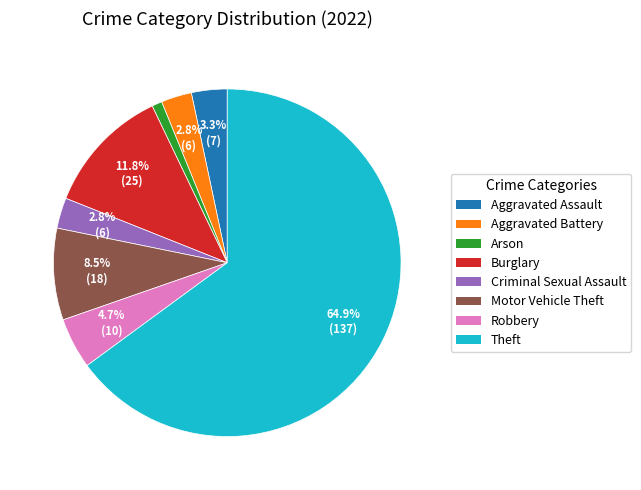

Which category has the smallest portion of the pie?

Arson